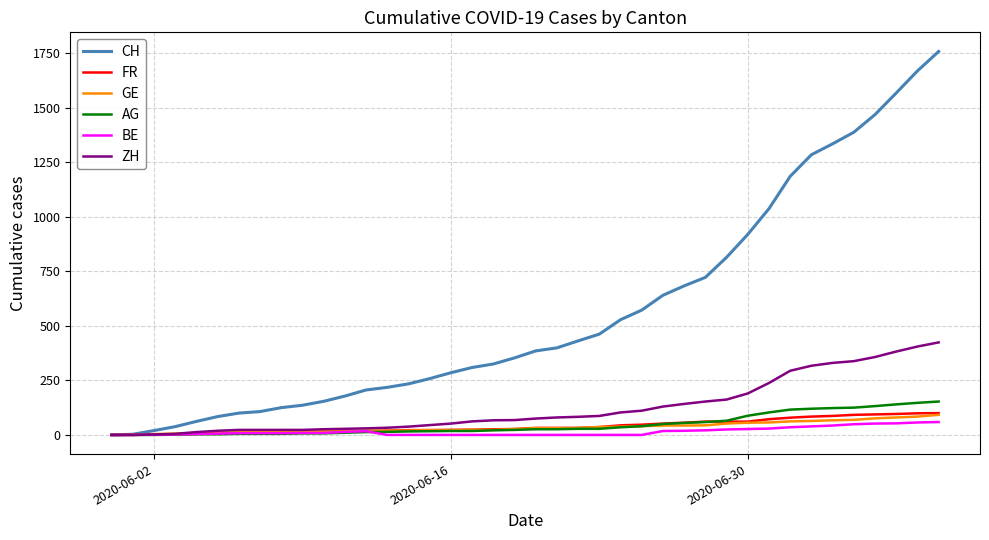

What is the maximum value for ZH?

424